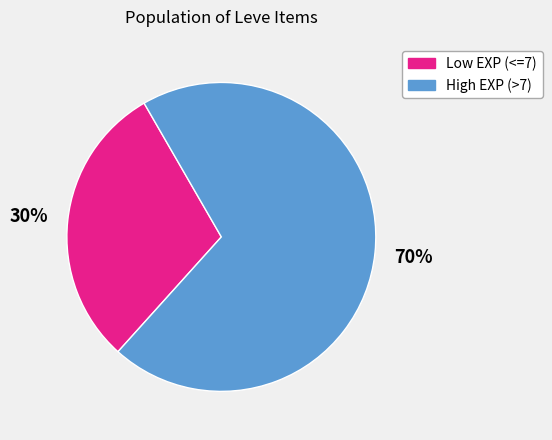

To the nearest percent, what is the average slice percentage?

50%